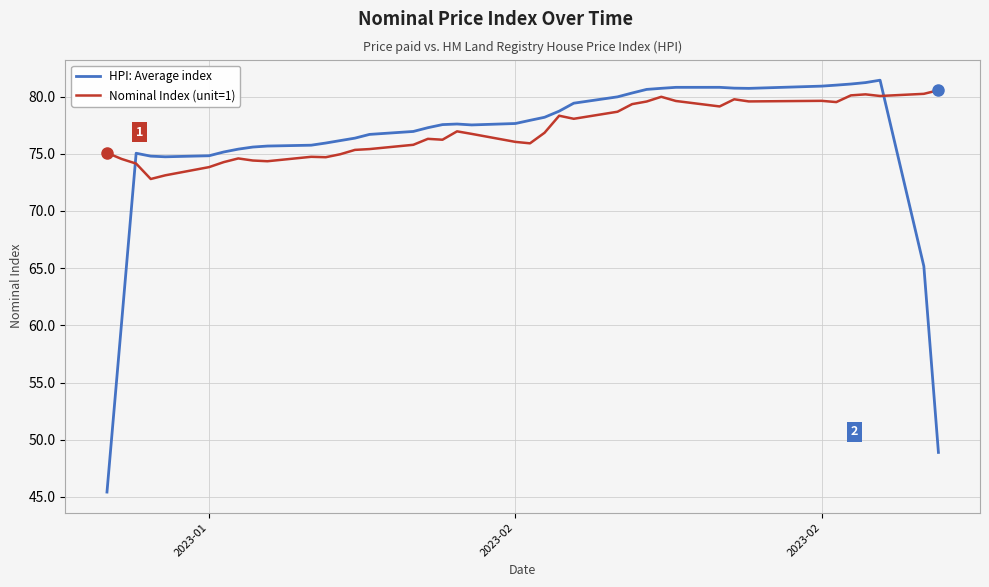

What is the sum of all HPI: Average index values?

3030.8